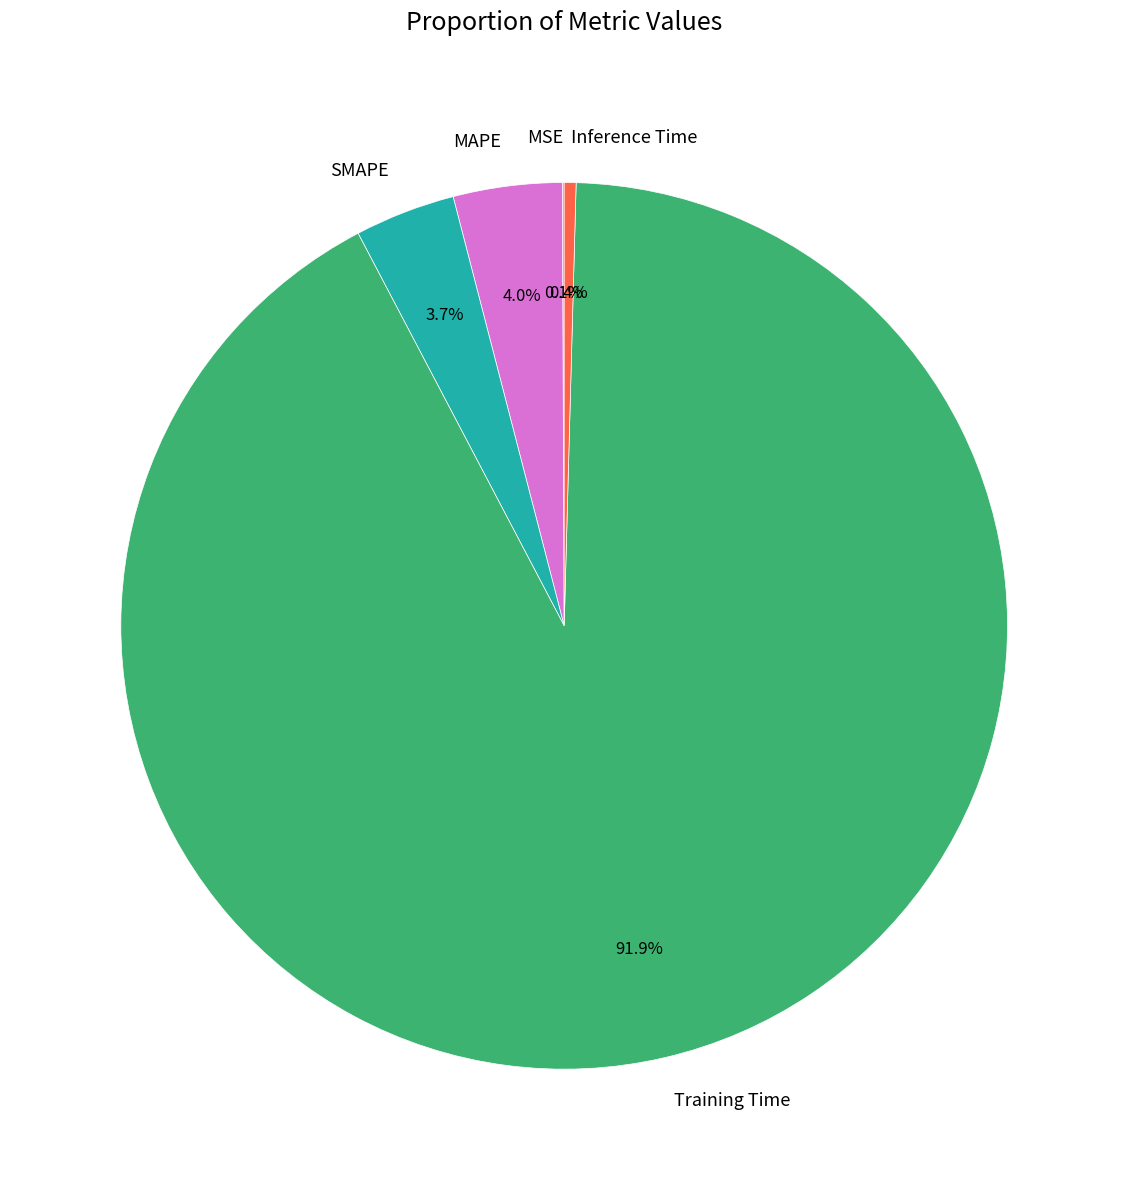

What is the largest slice in the pie chart?

Training Time